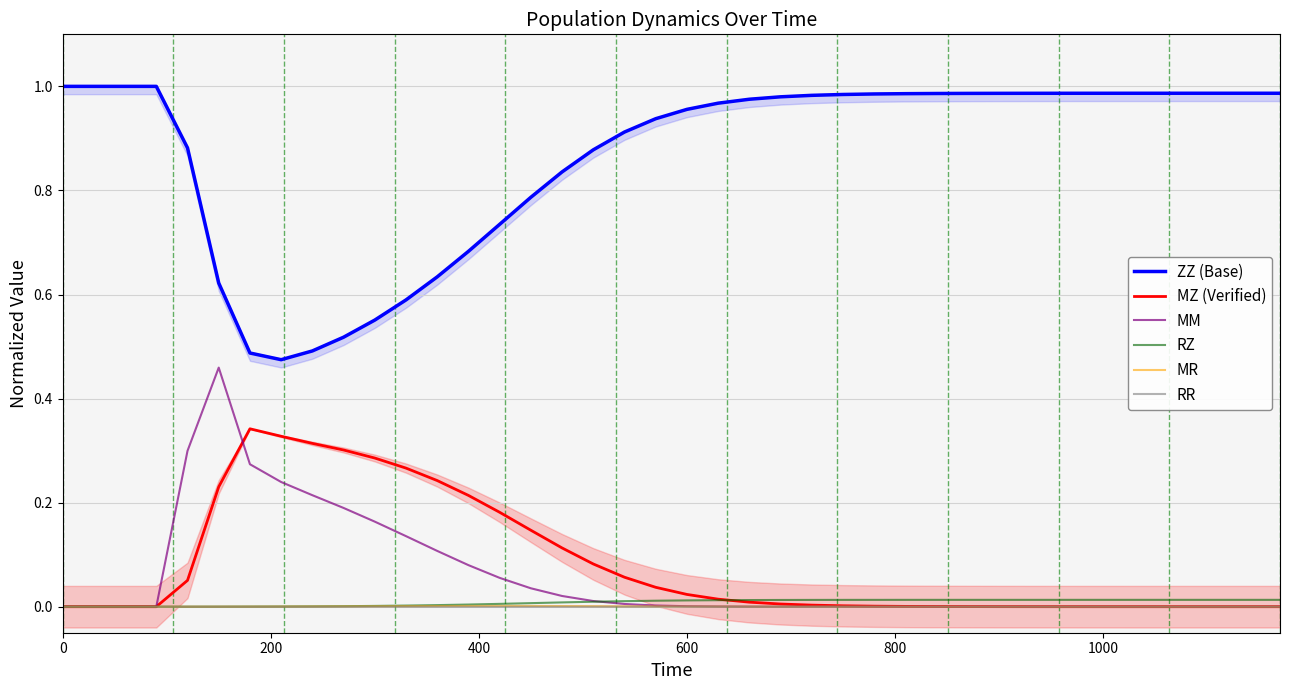

True or false: ZZ (Base) and MZ (Verified) cross at least once.

False